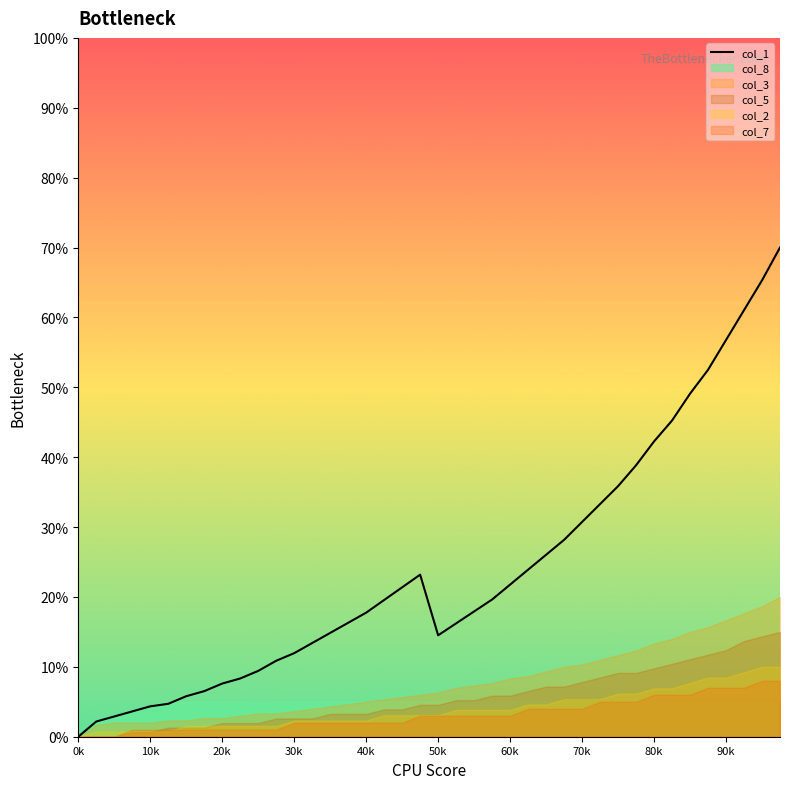

At which category does the chart reach its peak across all series?

39